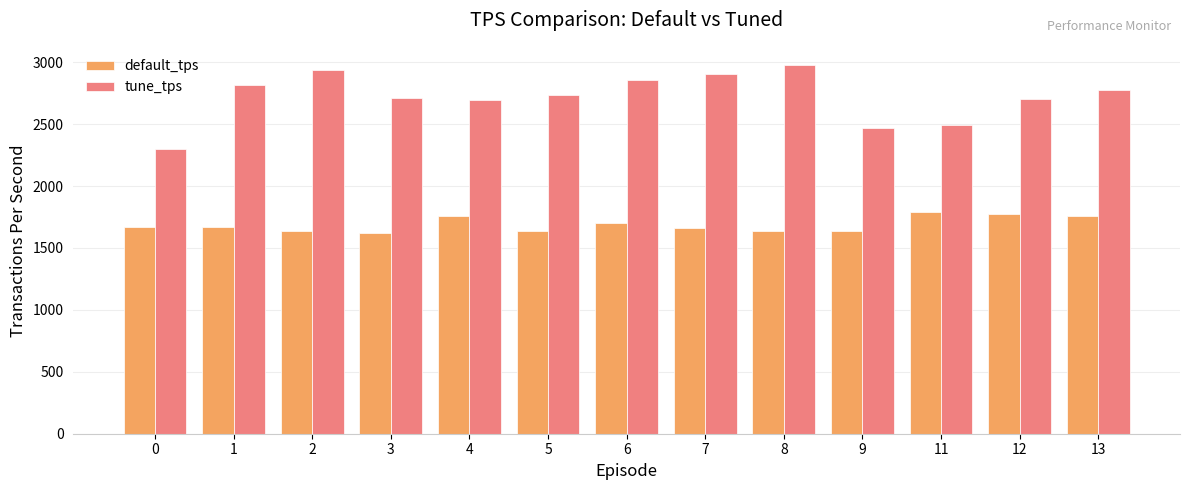

The value of default_tps at 0 is 1672.4. True or false?

True